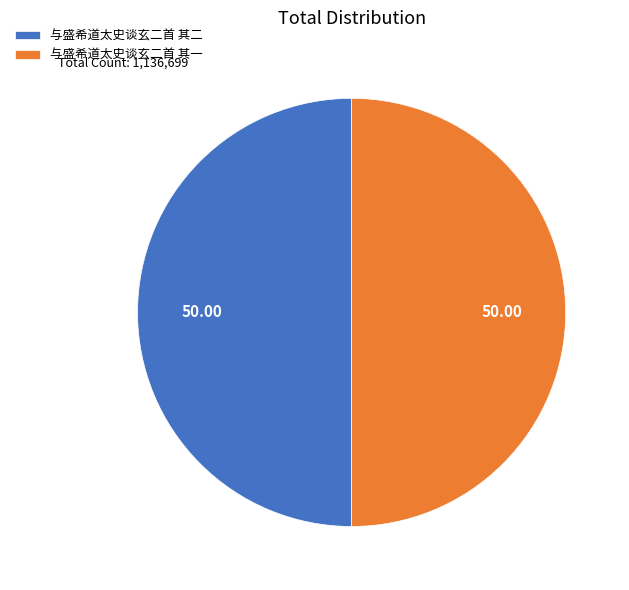

Is the sum of 与盛希道太史谈玄二首 其一 and 与盛希道太史谈玄二首 其二 greater than half?

Yes